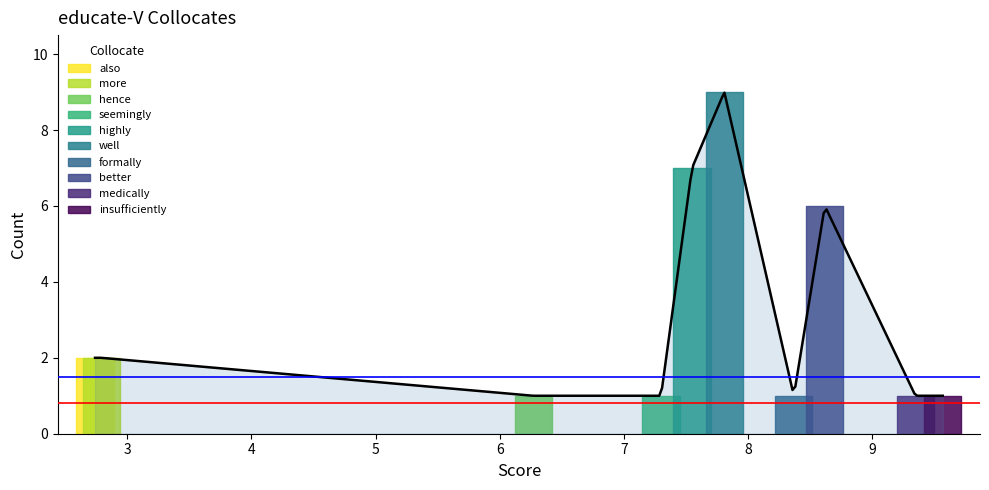

Which has a higher value, formally or highly?

highly